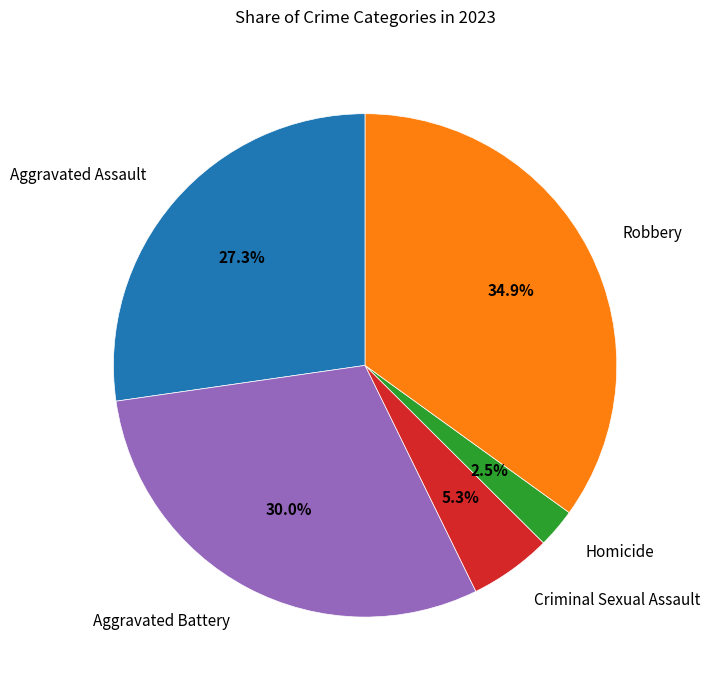

Is it true that Criminal Sexual Assault is 1% of the pie?

False